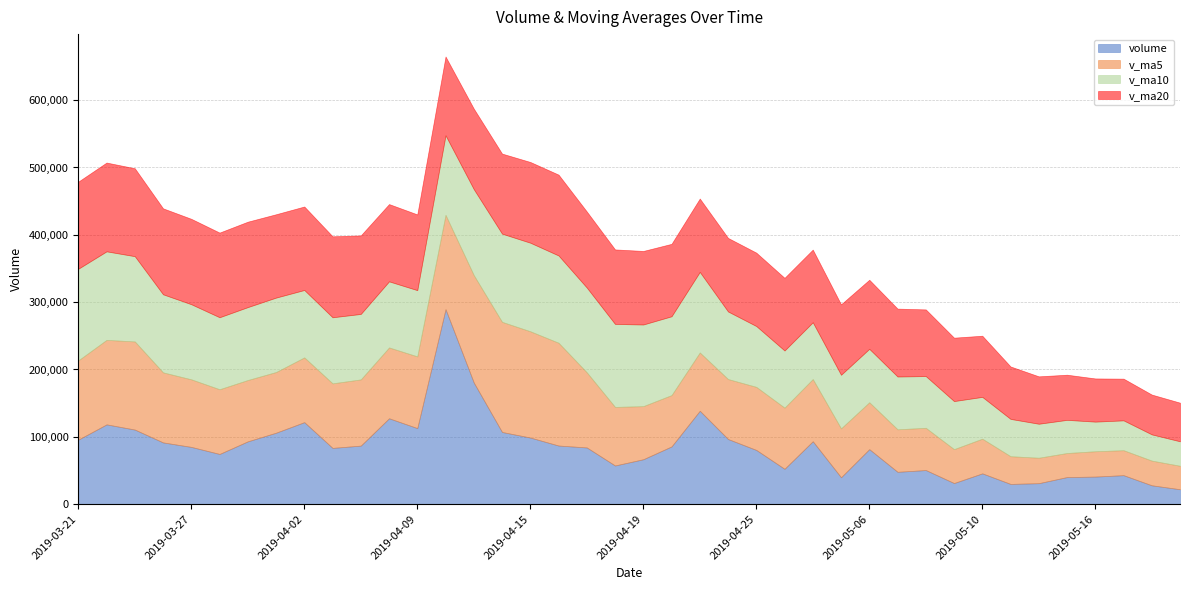

Is the value of v_ma5 at 2019-05-08 greater than the value of v_ma20 at 2019-04-11?

No